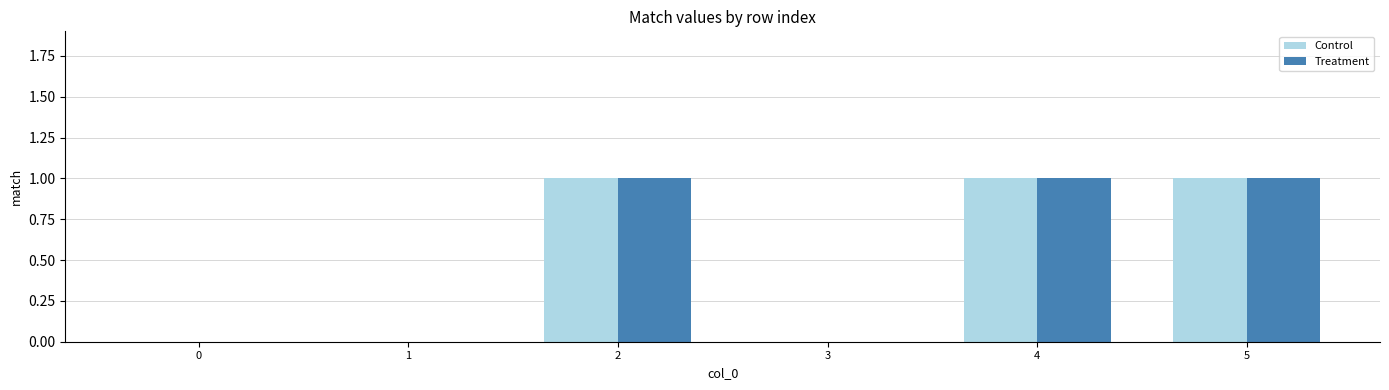

Is it true that Treatment equals 1 at 5?

True